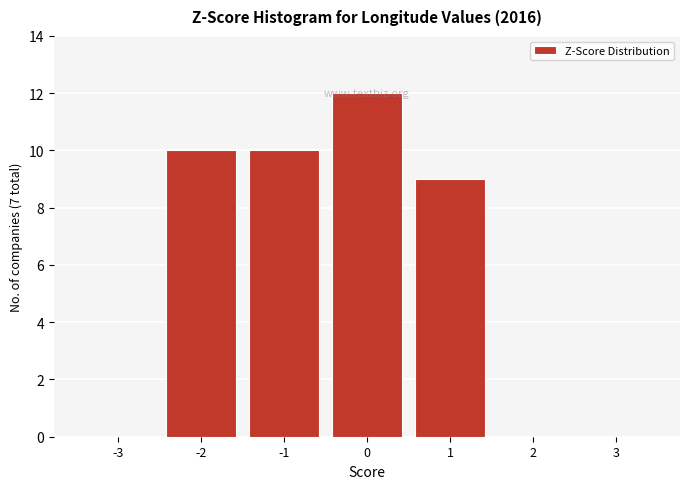

What is the sum of the values at 1 and 3?

9